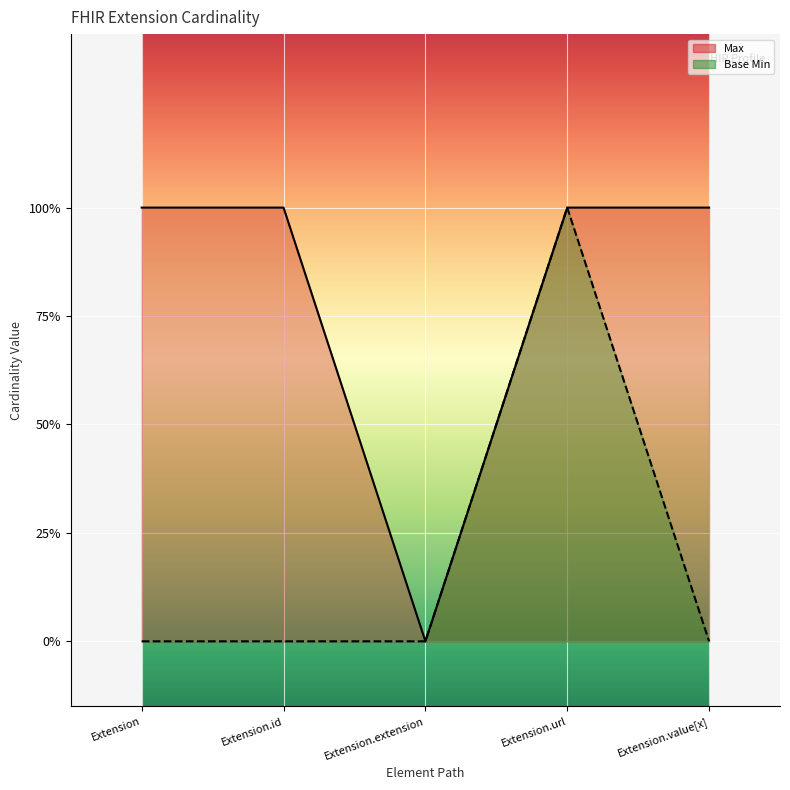

Reading left to right, transcribe all the data shown in this chart.

Max: Extension=1	Extension.id=1	Extension.extension=0	Extension.url=1	Extension.value[x]=1
Base Min: Extension=0	Extension.id=0	Extension.extension=0	Extension.url=1	Extension.value[x]=0